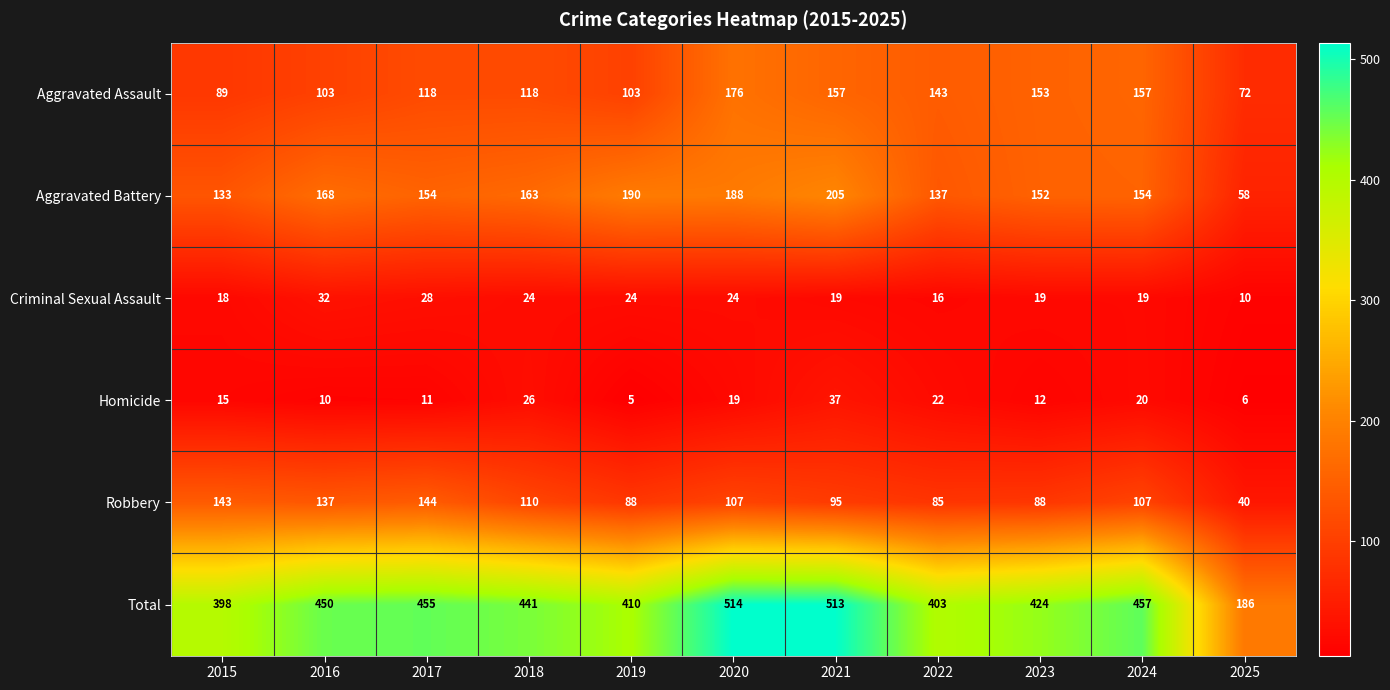

What is the sum of all Criminal Sexual Assault values?

233